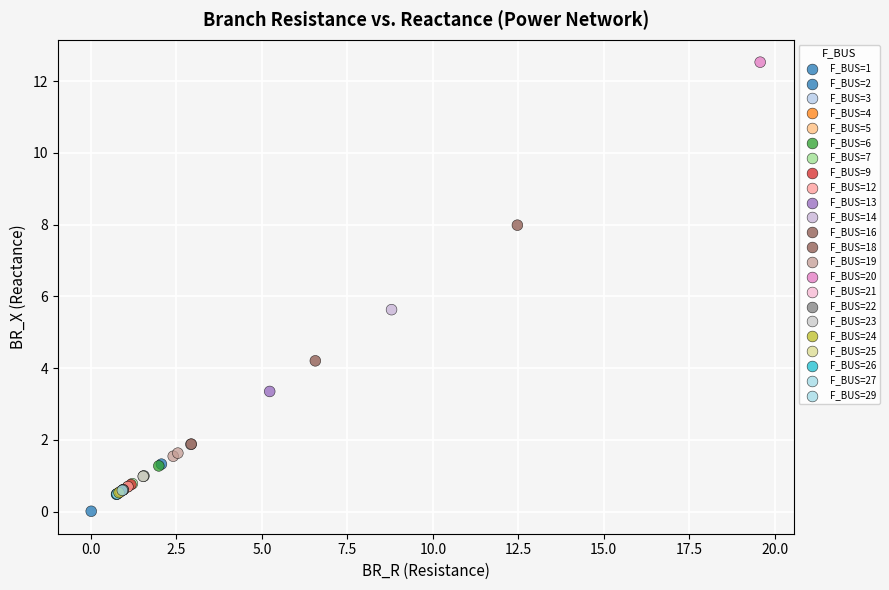

What Y value in the scatter plot is closest to 6?

5.6